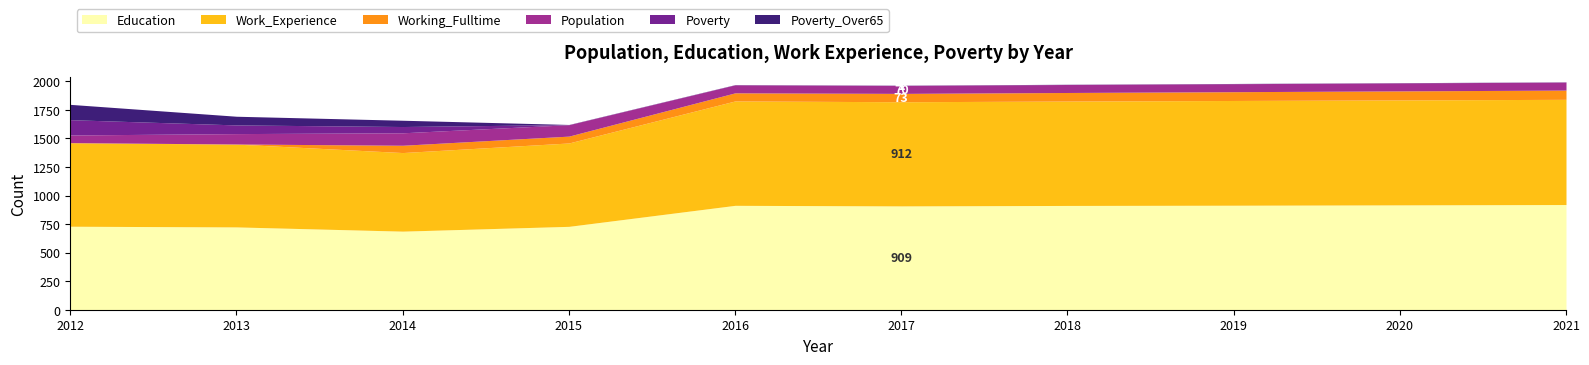

Is the value of Population at 2017 greater than the value of Working_Fulltime at 2013?

Yes